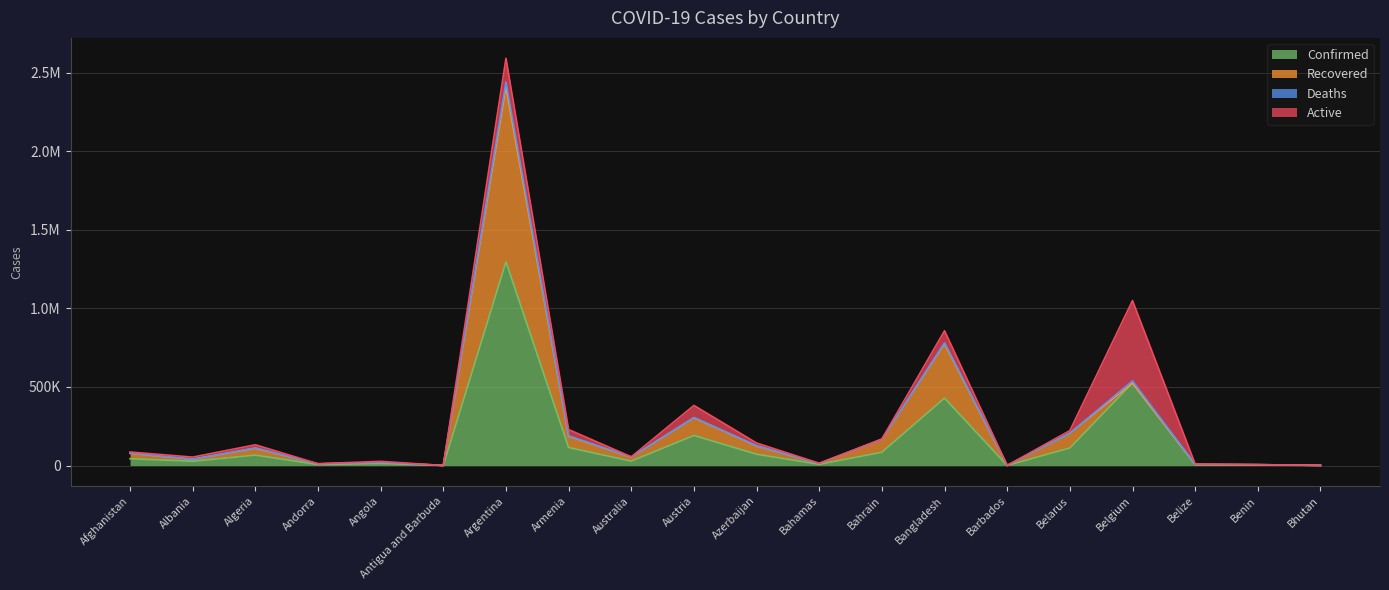

What is the minimum value for Confirmed?

133